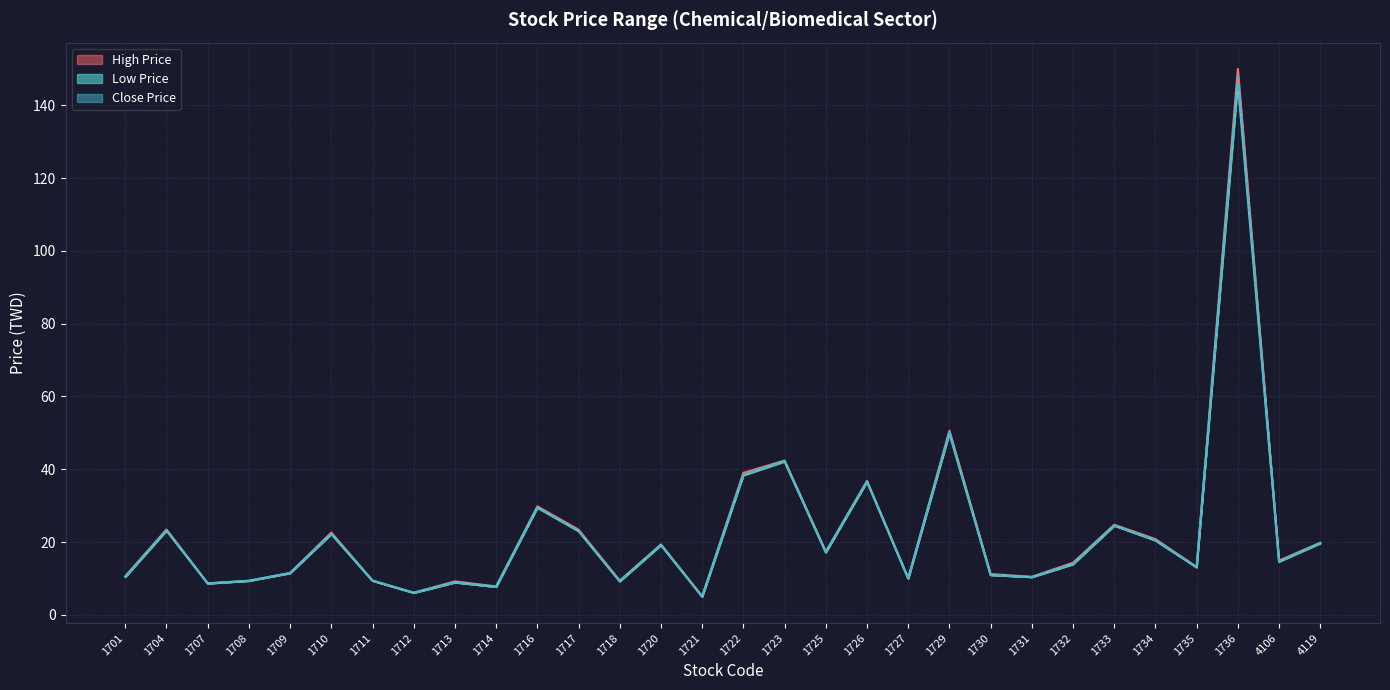

At 1727, list the series in order from largest to smallest.

High Price, Low Price, Close Price